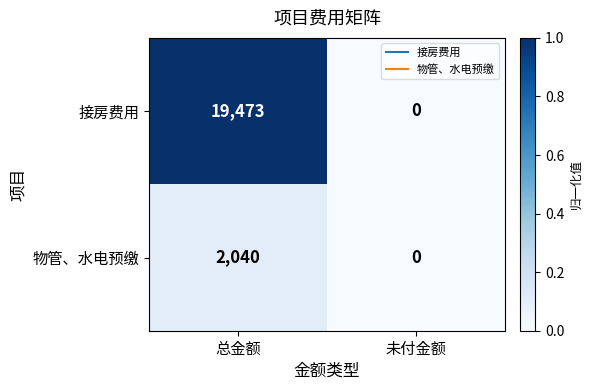

At which category does the chart reach its peak across all series?

总金额